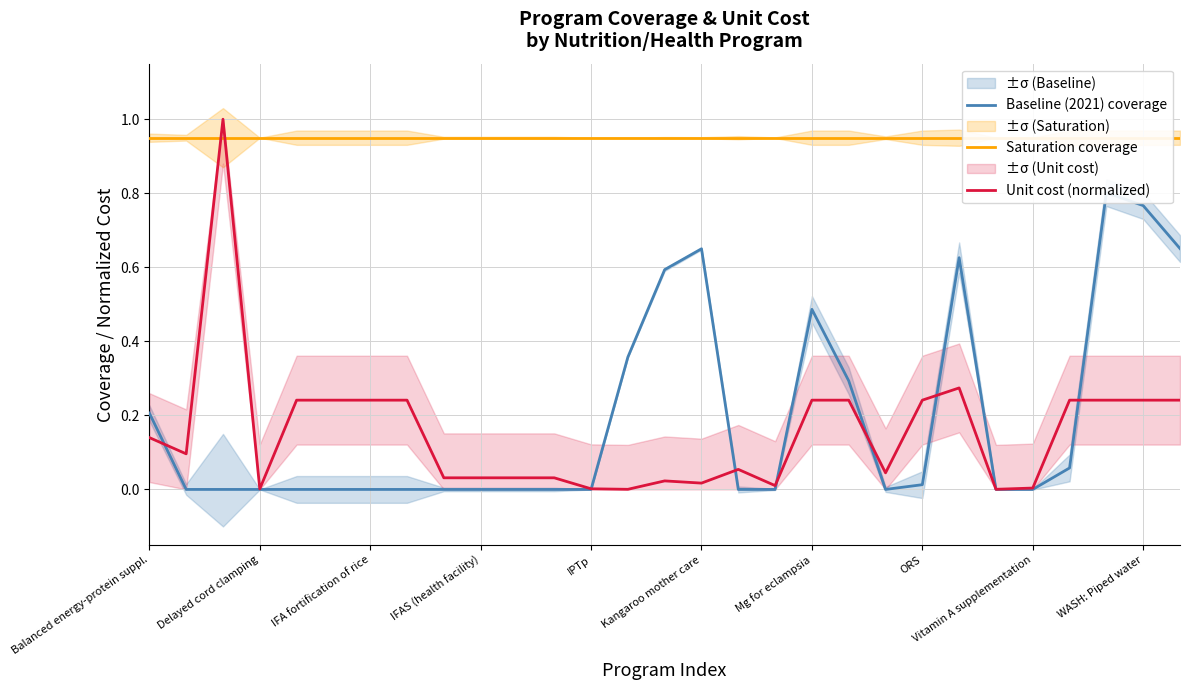

At how many categories does at least one series exceed 0?

29